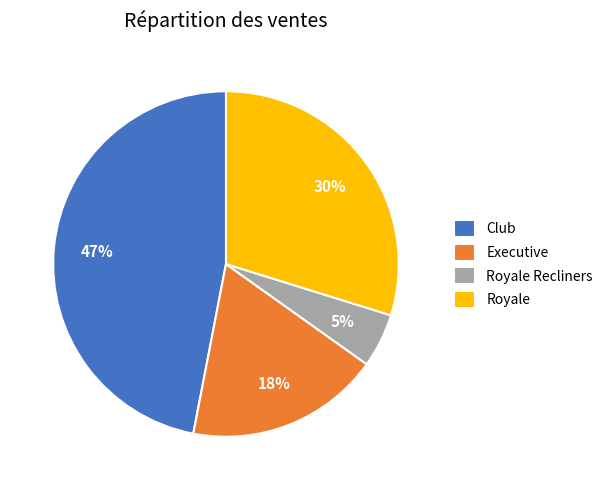

To the nearest percent, what percentage of the pie is Royale Recliners?

5%